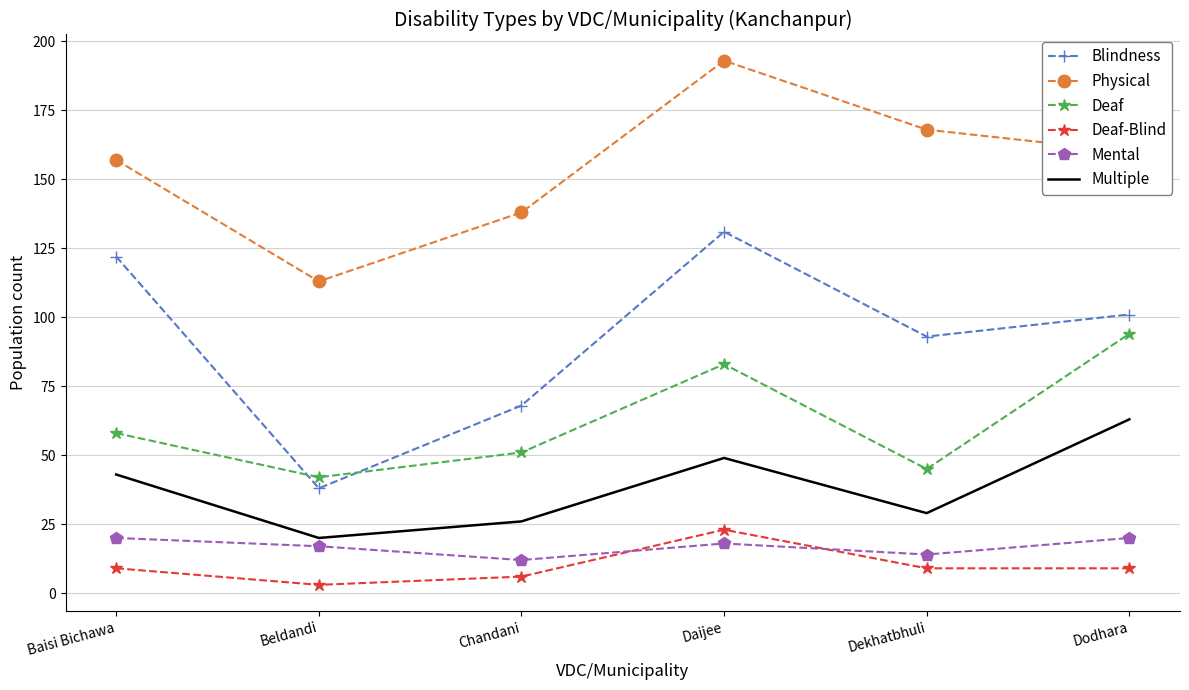

Where is the first local minimum for Multiple?

Beldandi